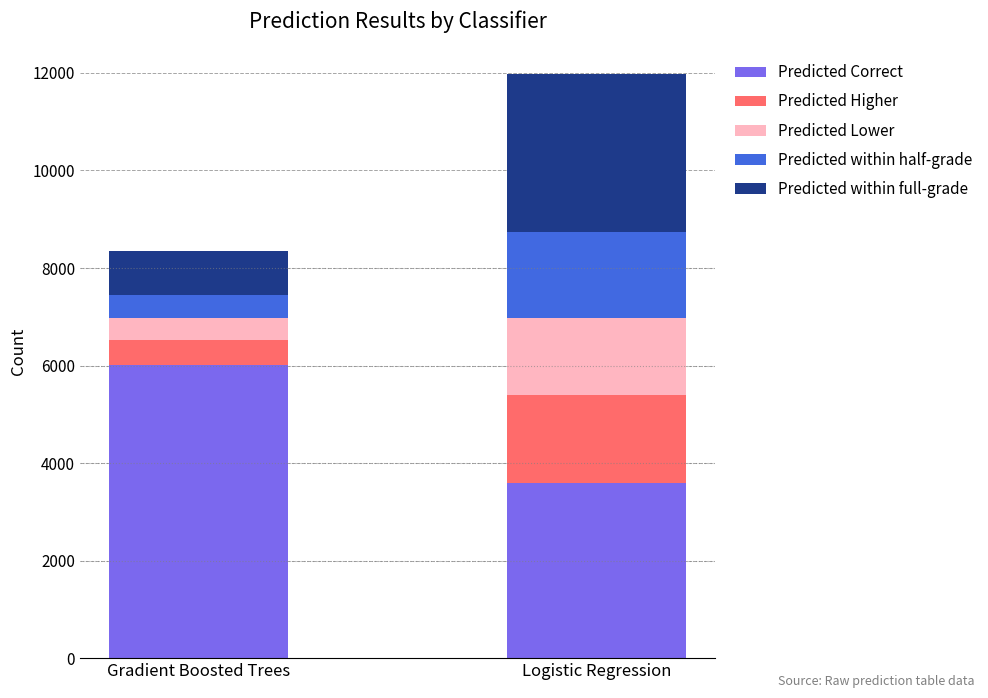

Count the number of data series in this chart.

5